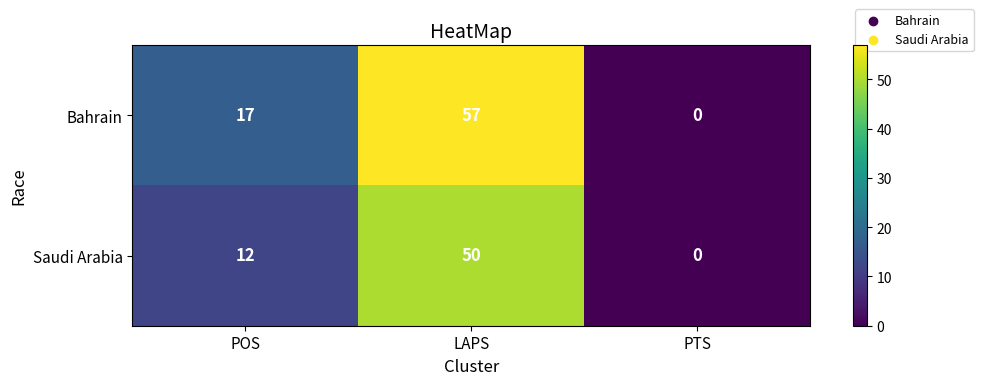

At which category is the sum across all series the highest?

LAPS